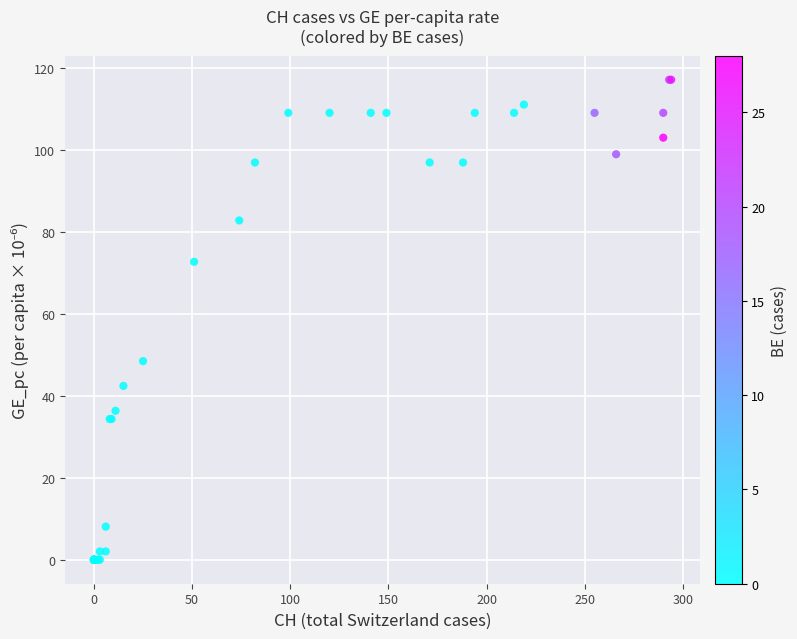

What Y value in the scatter plot is closest to 58?

48.5